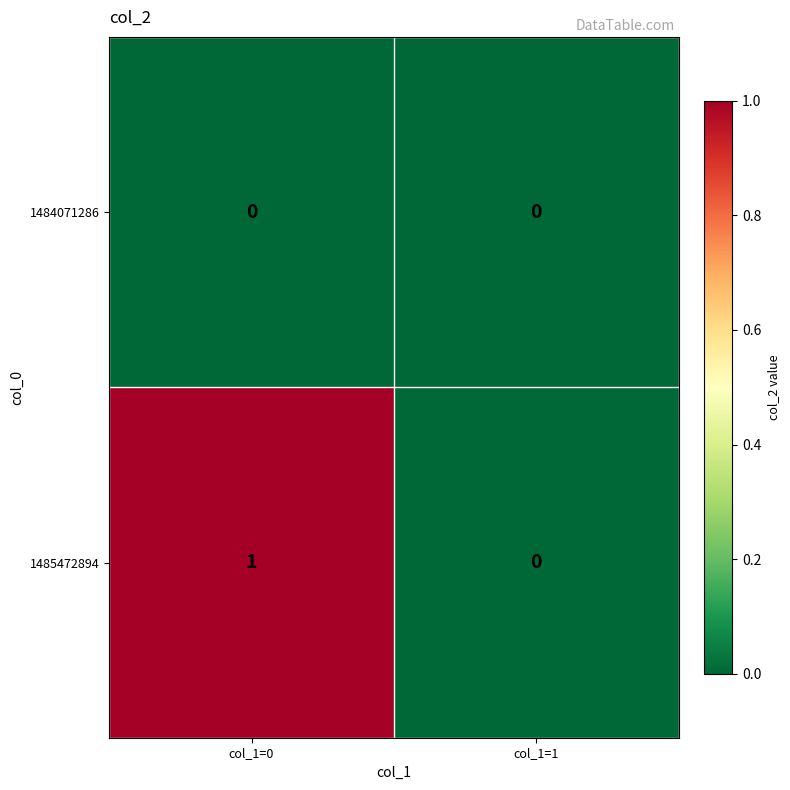

Reading left to right, what are all the values shown in this chart?

1484071286: col_1=0=0	col_1=1=0
1485472894: col_1=0=1	col_1=1=0